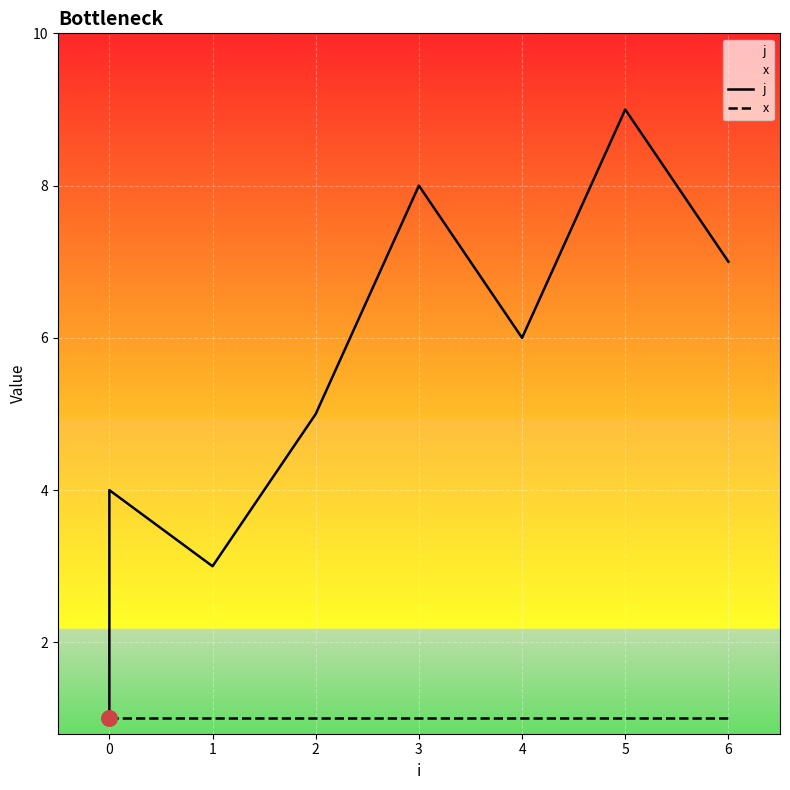

What are all the series names shown in the legend?

j, x